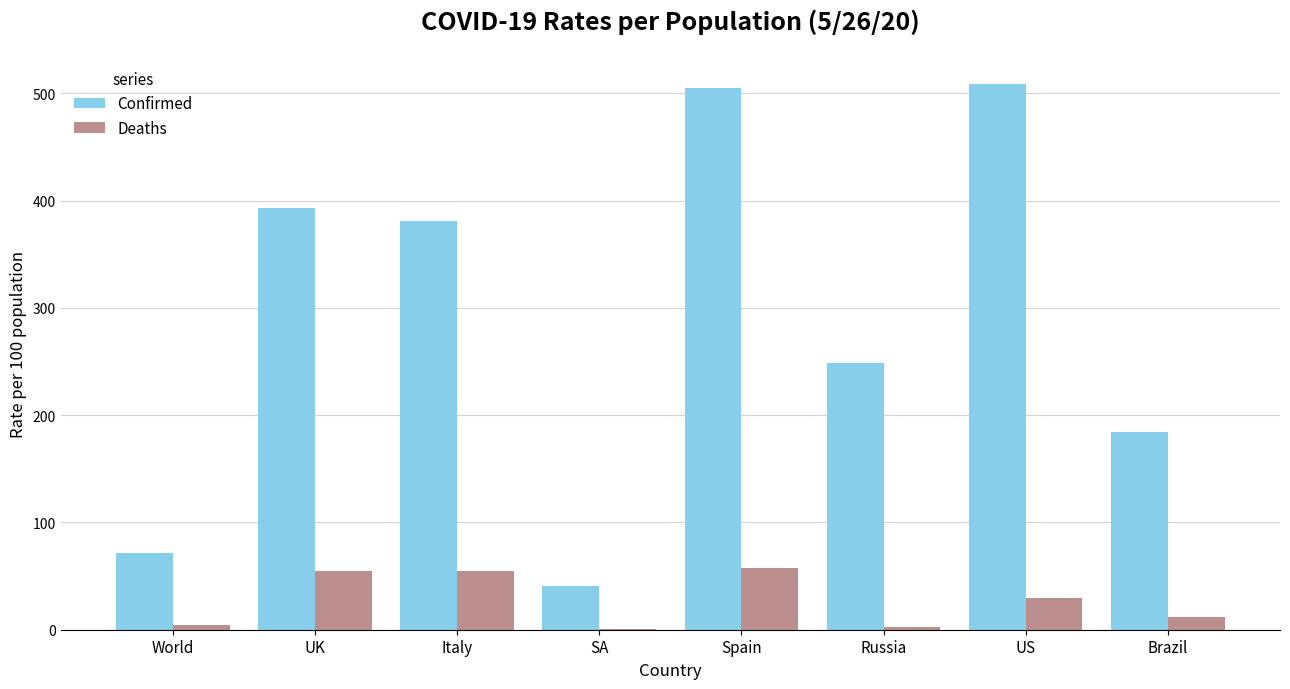

What is the average value of the Deaths series?

27.0